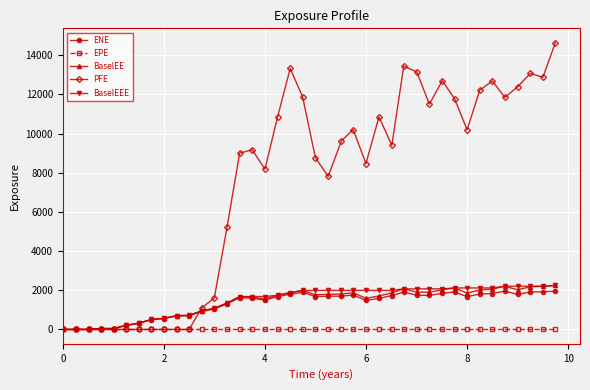

What is the value of the BaselEE point at the 30th from the left?

1901.7